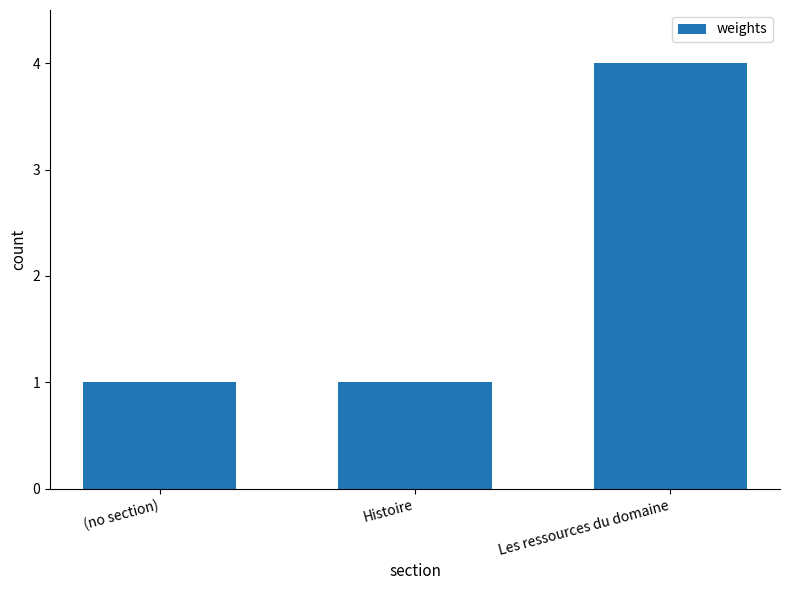

What is the value of the 3rd bar from the left?

4